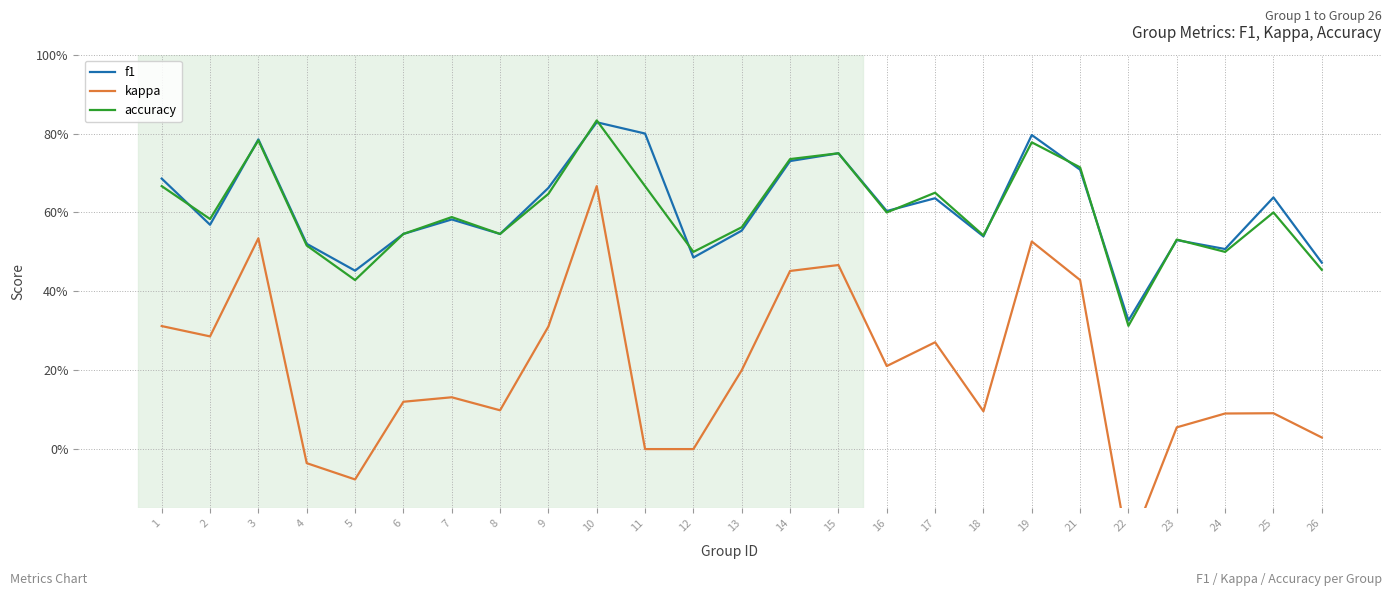

Which category has the highest value in the kappa series?

10